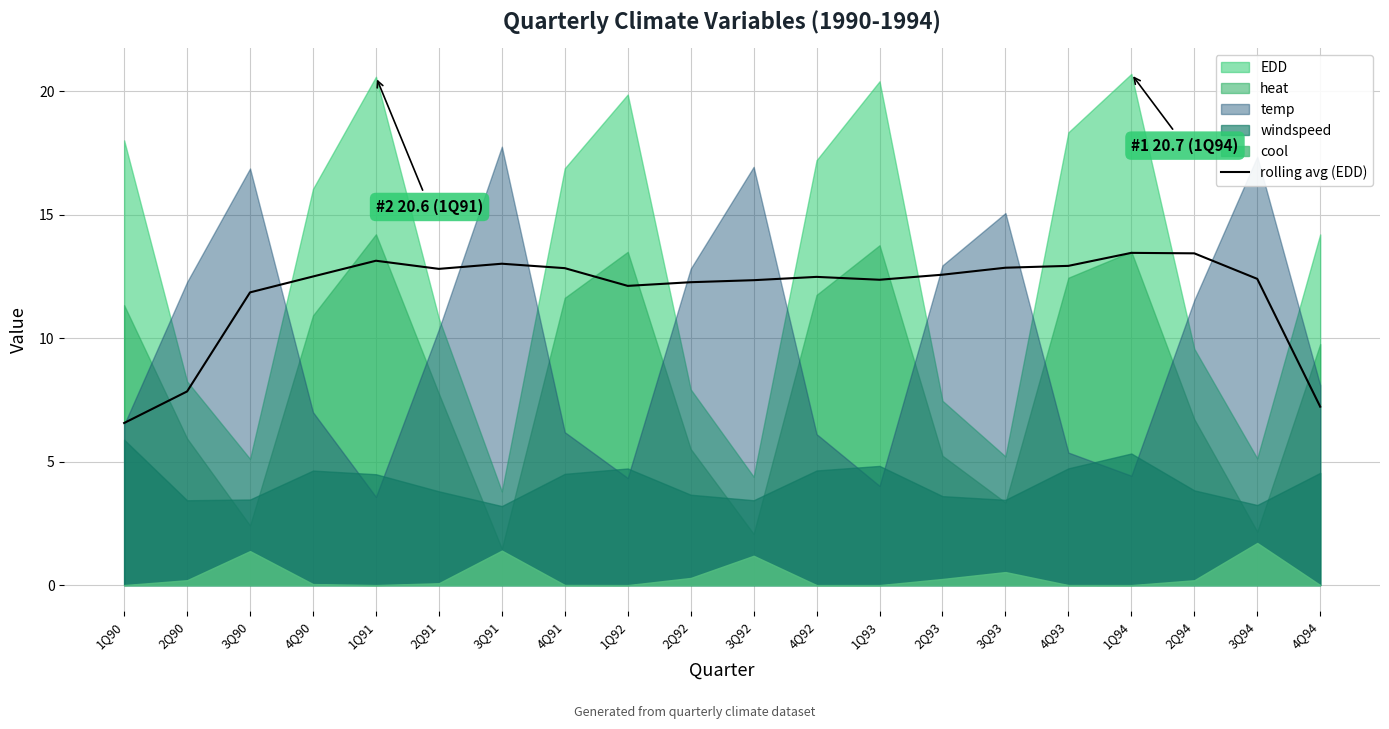

What position from the left is 4Q92?

12